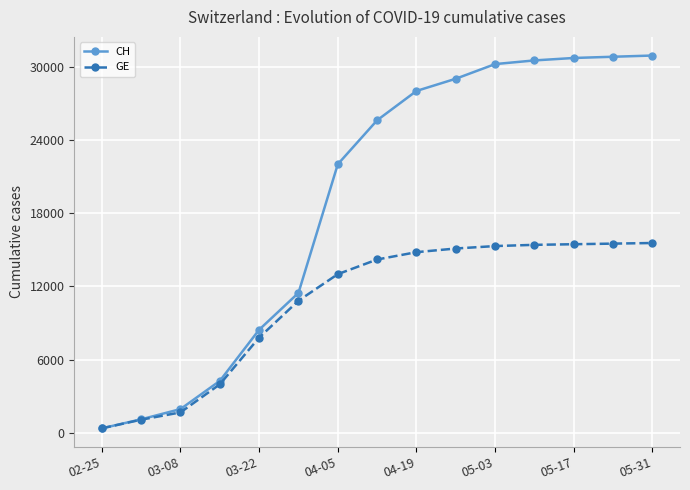

Which series has the largest range (max minus min)?

CH